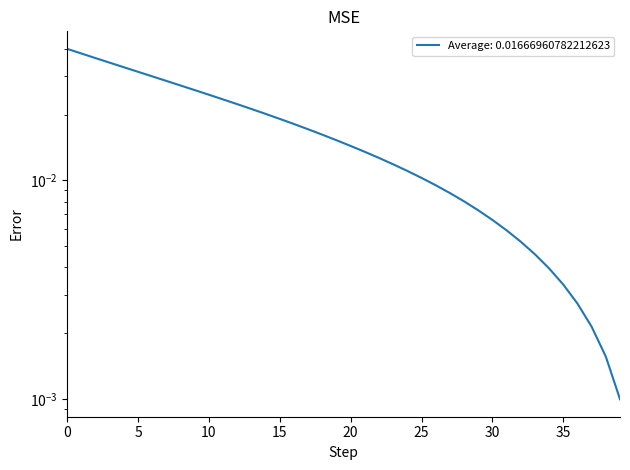

The chart shows a value of 0.0 at 14. True or false?

False